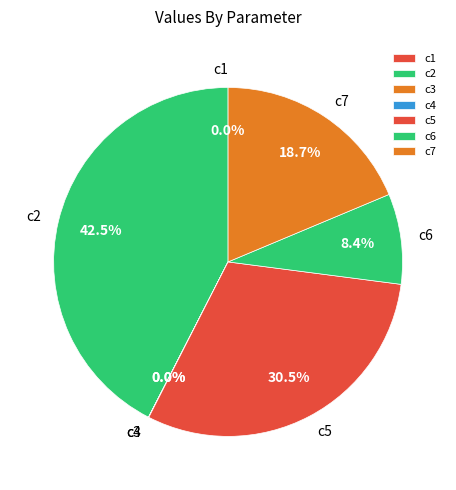

Is it true that c6 is 8% of the pie?

True